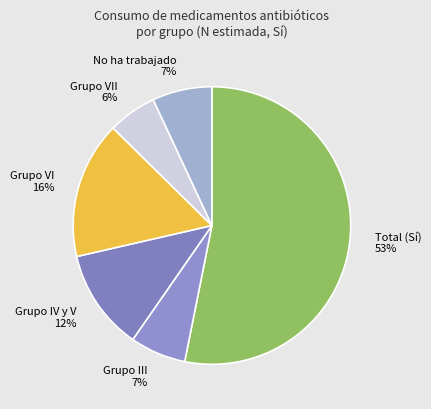

Does any single category account for the majority?

Yes